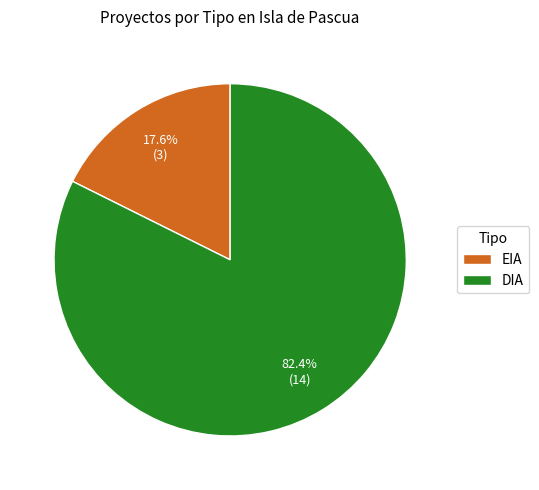

Does DIA account for over 50% of the chart?

Yes